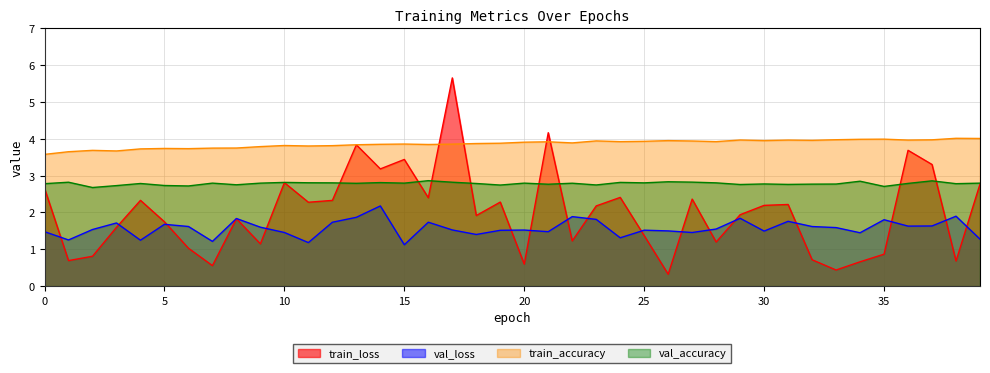

Reading left to right, extract all data points from this chart.

train_loss: 0=2.7	1=0.7	2=0.8	3=1.6	4=2.3	5=1.7	6=1.0	7=0.6	8=1.8	9=1.1	10=2.8	11=2.3	12=2.3	13=3.8	14=3.2	15=3.4	16=2.4	17=5.7	18=1.9	19=2.3	20=0.6	21=4.2	22=1.2	23=2.2	24=2.4	25=1.4	26=0.3	27=2.4	28=1.2	29=1.9	30=2.2	31=2.2	32=0.7	33=0.4	34=0.7	35=0.9	36=3.7	37=3.3	38=0.7	39=2.8
val_loss: 0=1.5	1=1.3	2=1.5	3=1.7	4=1.2	5=1.7	6=1.6	7=1.2	8=1.8	9=1.6	10=1.5	11=1.2	12=1.7	13=1.9	14=2.2	15=1.1	16=1.7	17=1.5	18=1.4	19=1.5	20=1.5	21=1.5	22=1.9	23=1.8	24=1.3	25=1.5	26=1.5	27=1.5	28=1.6	29=1.8	30=1.5	31=1.8	32=1.6	33=1.6	34=1.4	35=1.8	36=1.6	37=1.6	38=1.9	39=1.3
train_accuracy: 0=3.6	1=3.7	2=3.7	3=3.7	4=3.7	5=3.7	6=3.7	7=3.7	8=3.8	9=3.8	10=3.8	11=3.8	12=3.8	13=3.8	14=3.9	15=3.9	16=3.8	17=3.9	18=3.9	19=3.9	20=3.9	21=3.9	22=3.9	23=3.9	24=3.9	25=3.9	26=4.0	27=3.9	28=3.9	29=4.0	30=4.0	31=4.0	32=4.0	33=4.0	34=4.0	35=4.0	36=4.0	37=4.0	38=4.0	39=4.0
val_accuracy: 0=2.8	1=2.8	2=2.7	3=2.7	4=2.8	5=2.7	6=2.7	7=2.8	8=2.8	9=2.8	10=2.8	11=2.8	12=2.8	13=2.8	14=2.8	15=2.8	16=2.9	17=2.8	18=2.8	19=2.7	20=2.8	21=2.8	22=2.8	23=2.7	24=2.8	25=2.8	26=2.8	27=2.8	28=2.8	29=2.8	30=2.8	31=2.8	32=2.8	33=2.8	34=2.8	35=2.7	36=2.8	37=2.9	38=2.8	39=2.8